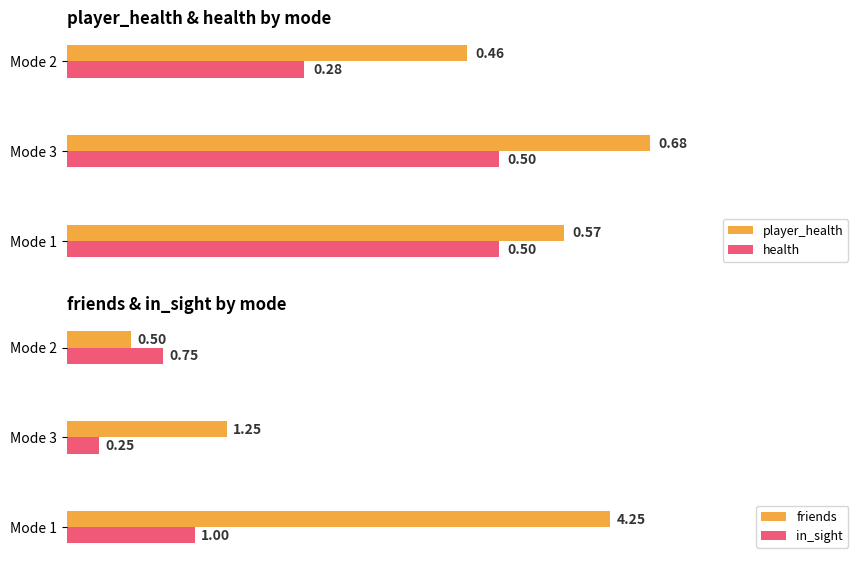

Are the bars grouped side by side (vs. stacked)?

Yes